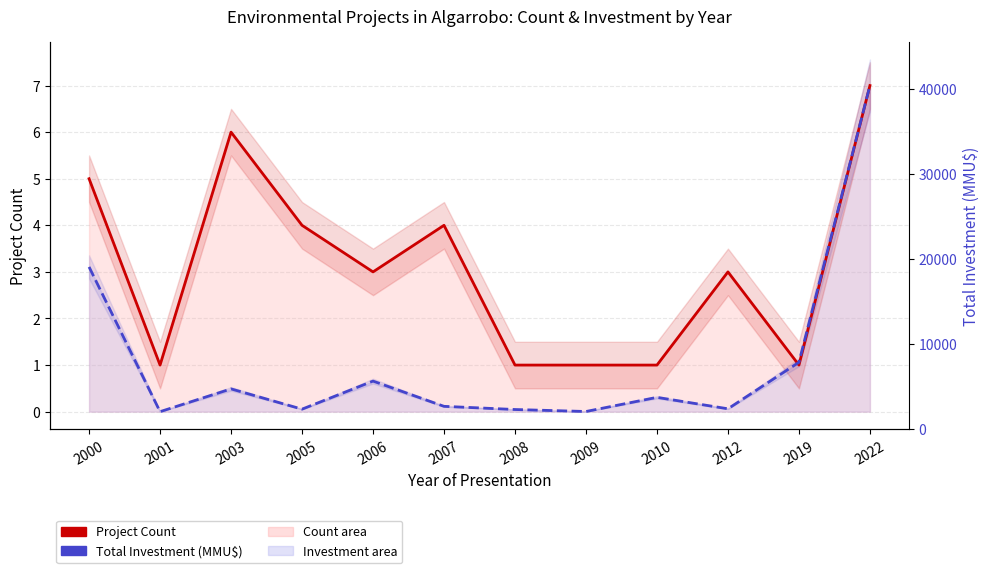

At how many categories does at least one series exceed 0?

12